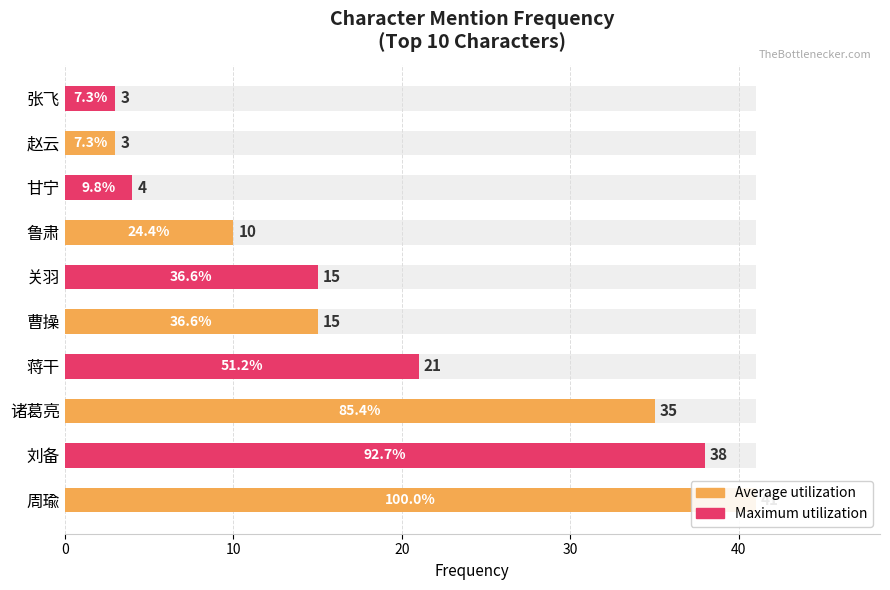

What is the sum of all values?

185